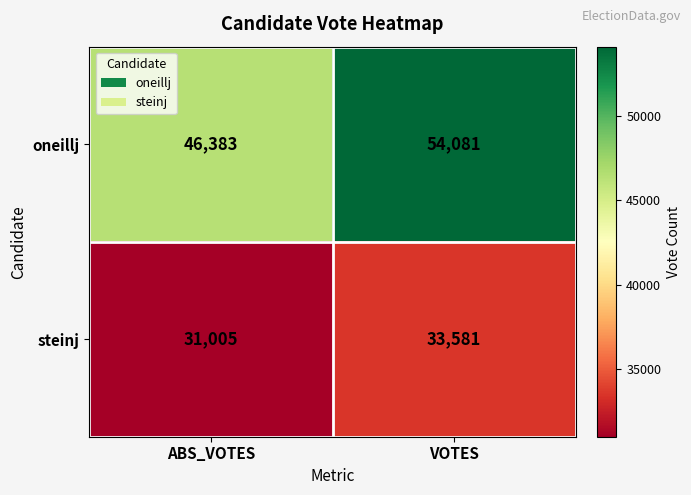

What is the difference between the highest and lowest values at ABS_VOTES?

15378